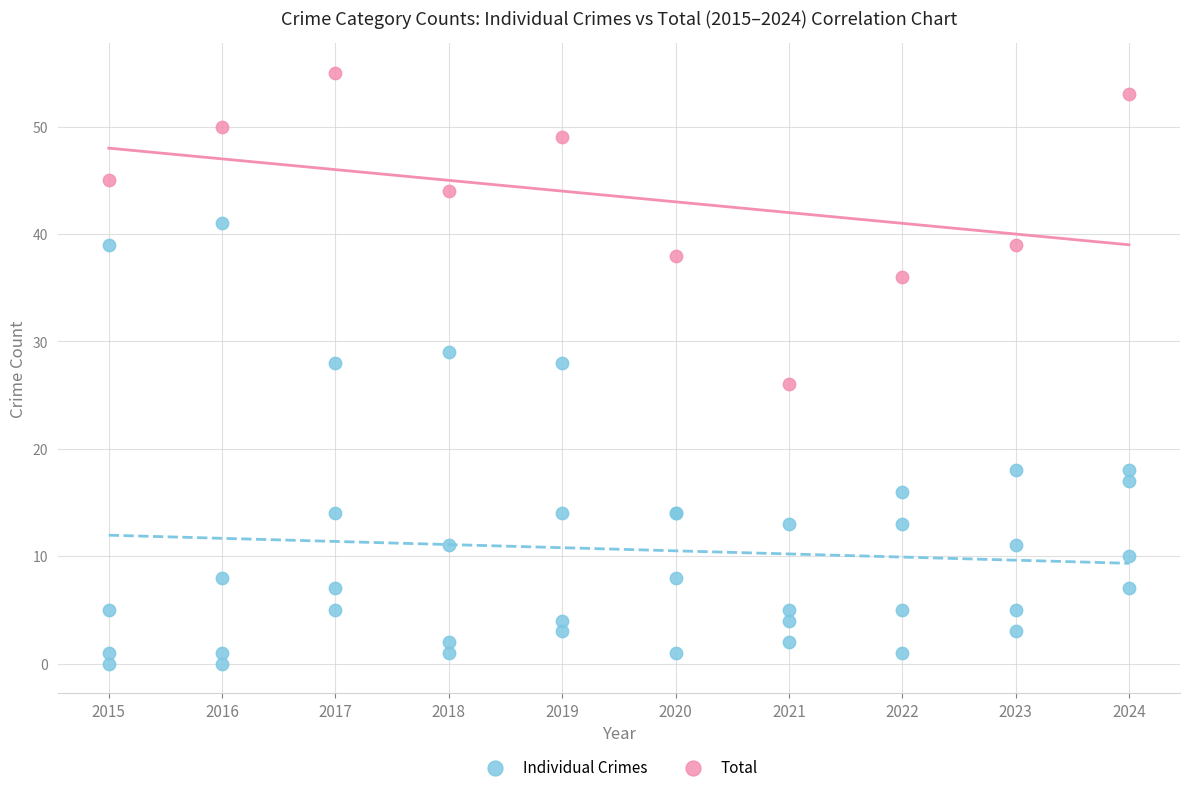

What are all the series names shown in the legend?

Individual Crimes, Total